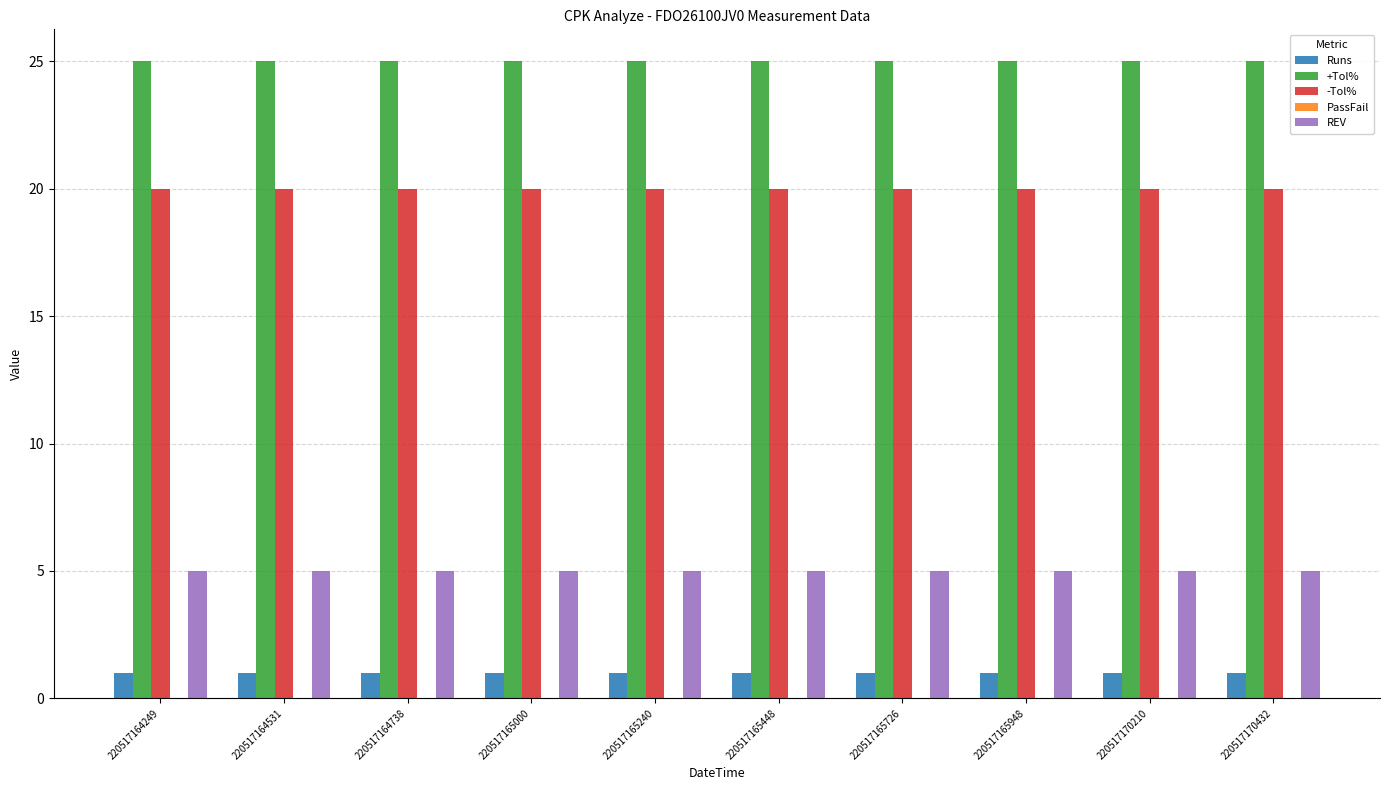

Are the bars grouped side by side (vs. stacked)?

Yes